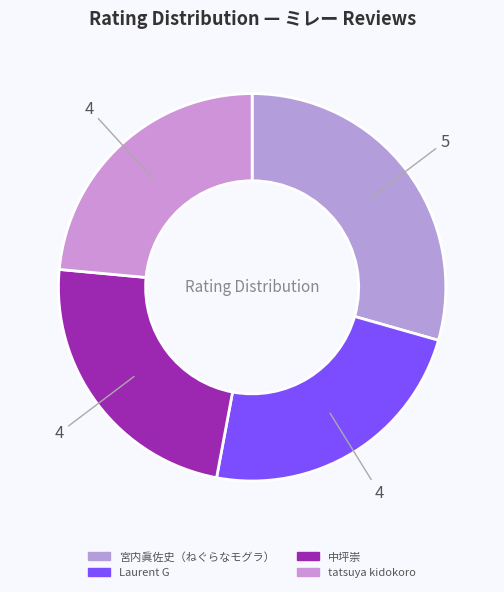

Count the number of slices in the pie.

4